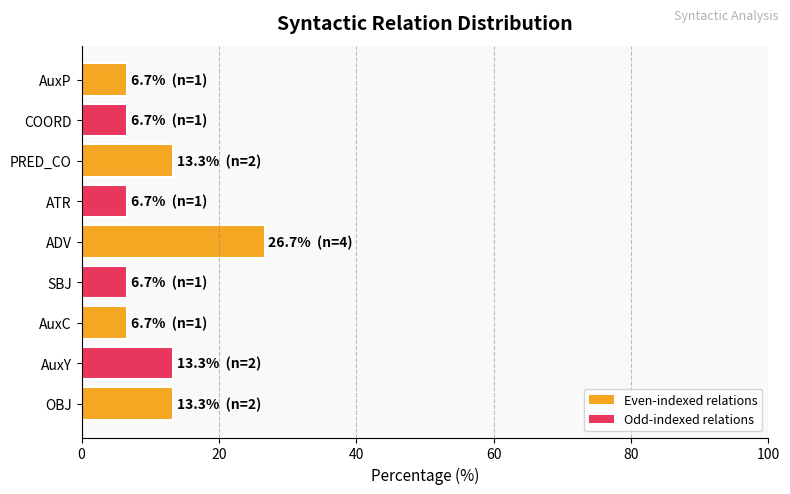

The chart shows a value of 6.7 at ATR. True or false?

True